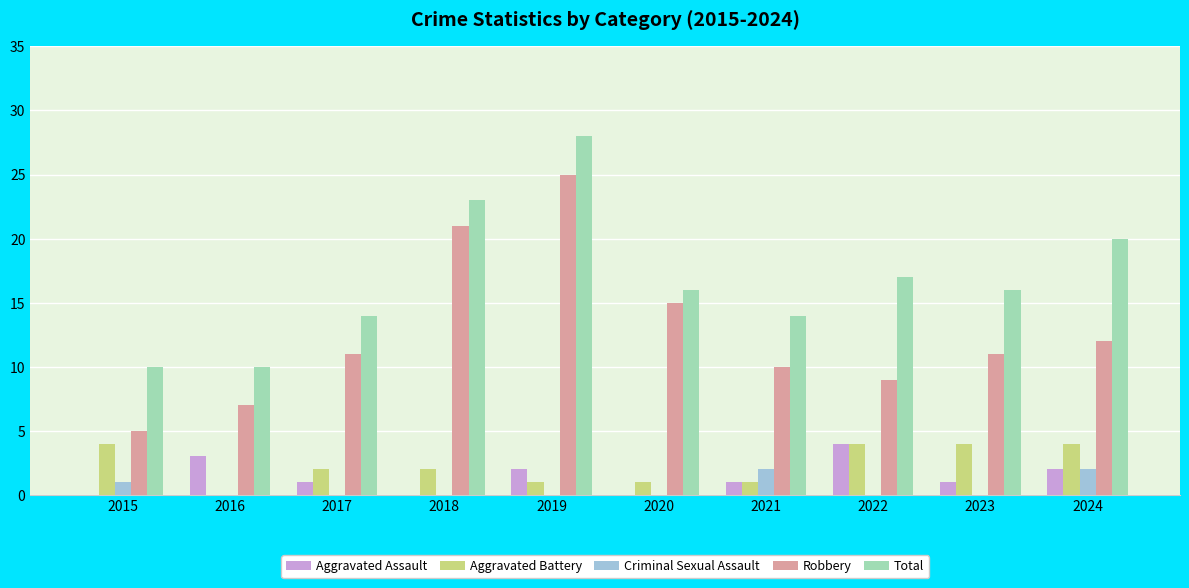

What is the sum of the Total values at 2015 and 2020?

26